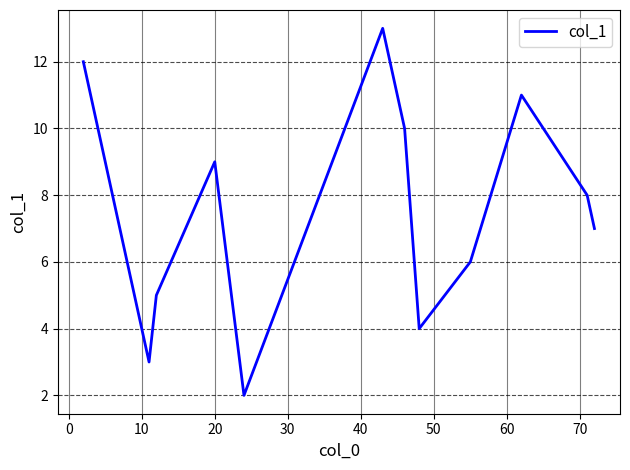

Does the chart have visible grid lines?

Yes